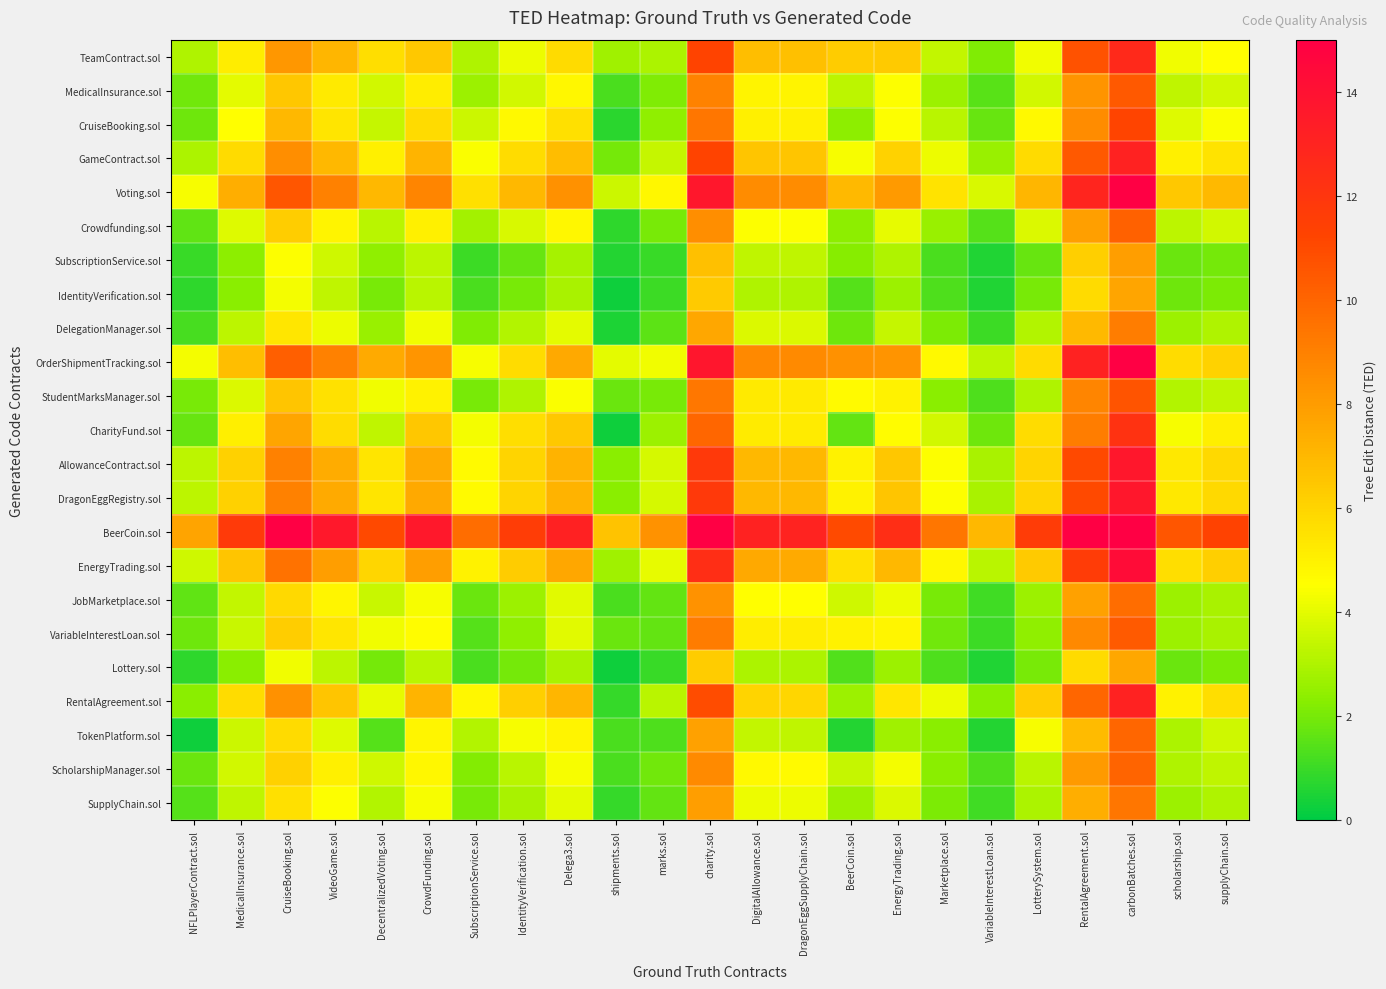

At which category is the sum across all series the highest?

carbonBatches.sol